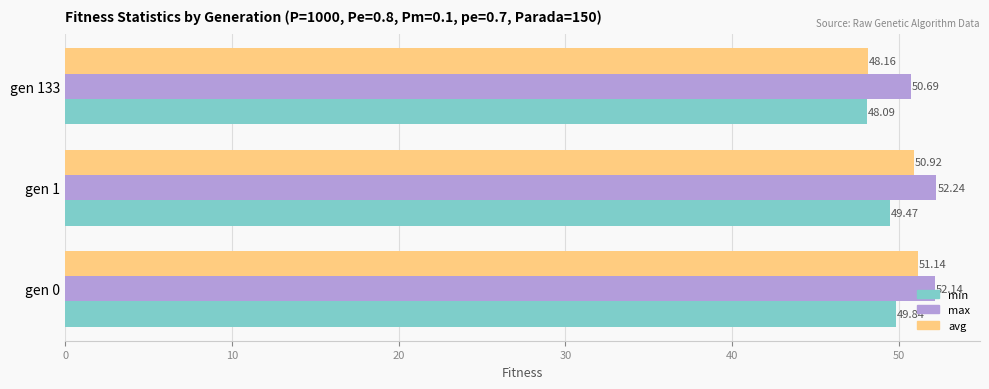

Which series has the largest total across all categories?

max